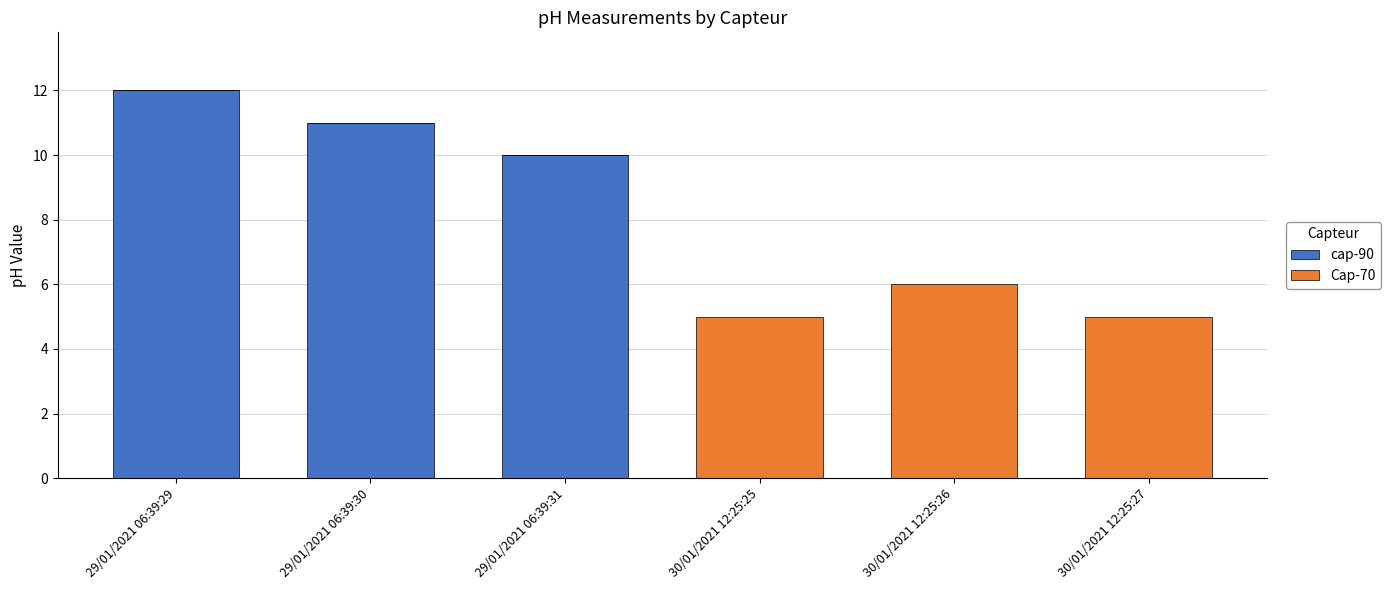

At which label does cap-90 reach its peak?

29/01/2021 06:39:29